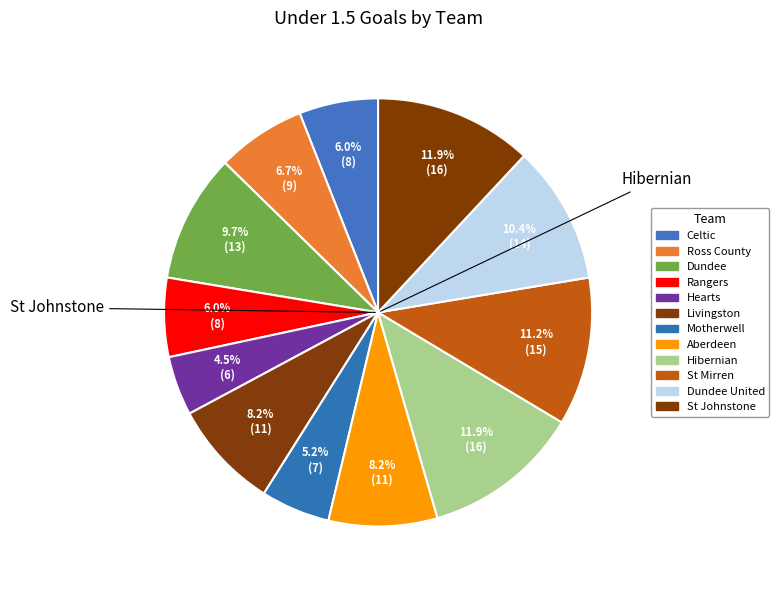

What is the ratio of the value at St Johnstone to the value at Dundee United?

1.1